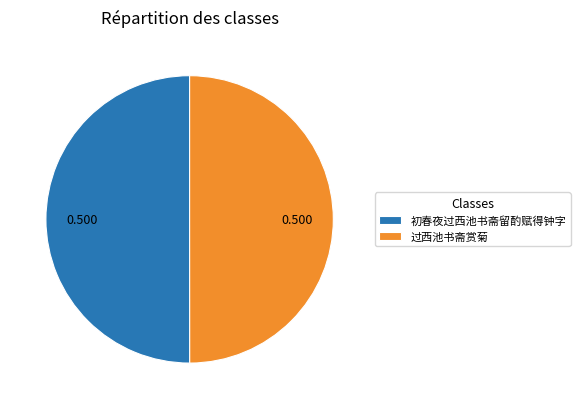

Is the sum of 过西池书斋赏菊 and 初春夜过西池书斋留酌赋得钟字 greater than half?

Yes